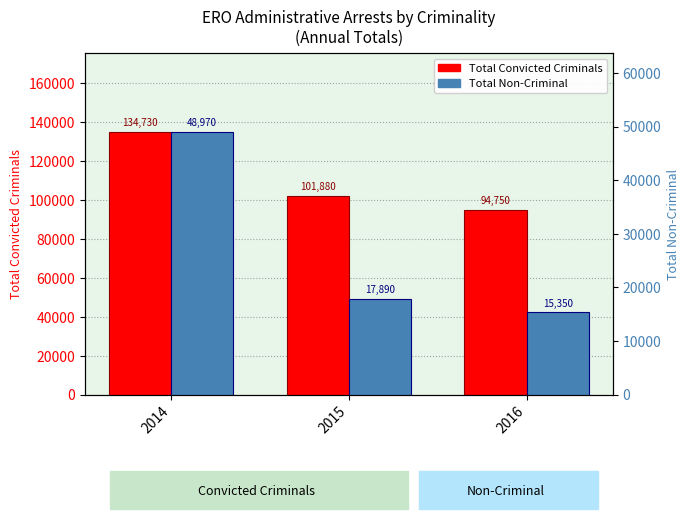

The value of Total Convicted Criminals at 2015 is 170326. True or false?

False